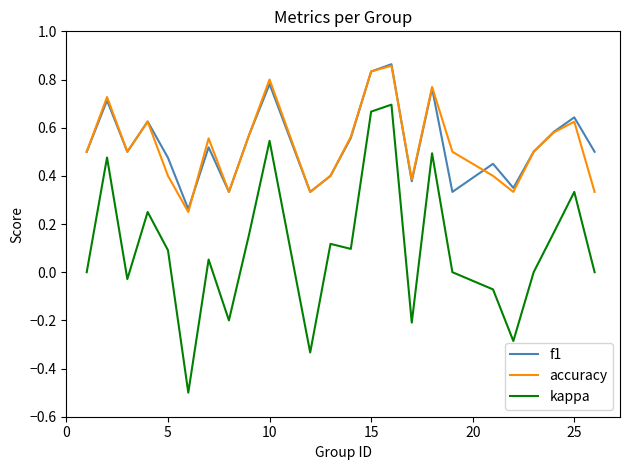

True or false: f1 and kappa intersect in this chart.

False